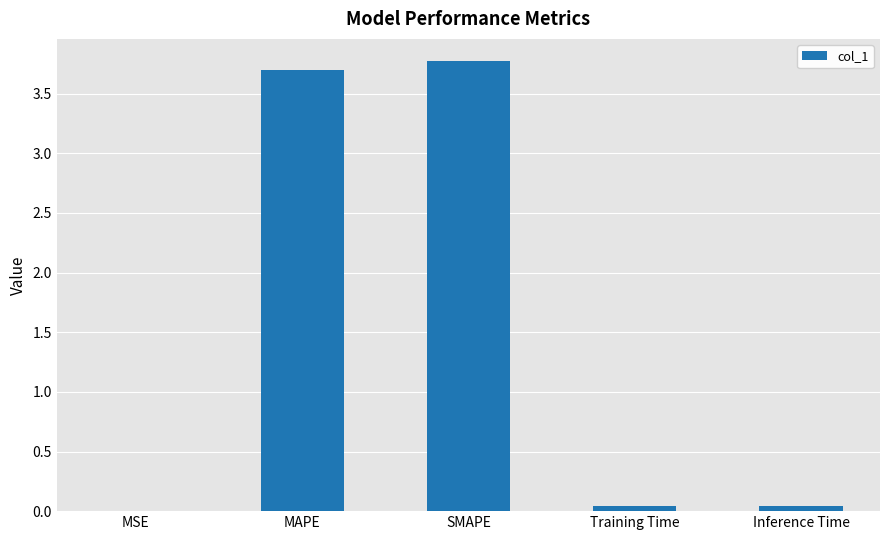

The chart shows a value of 0.0 at Training Time. True or false?

True